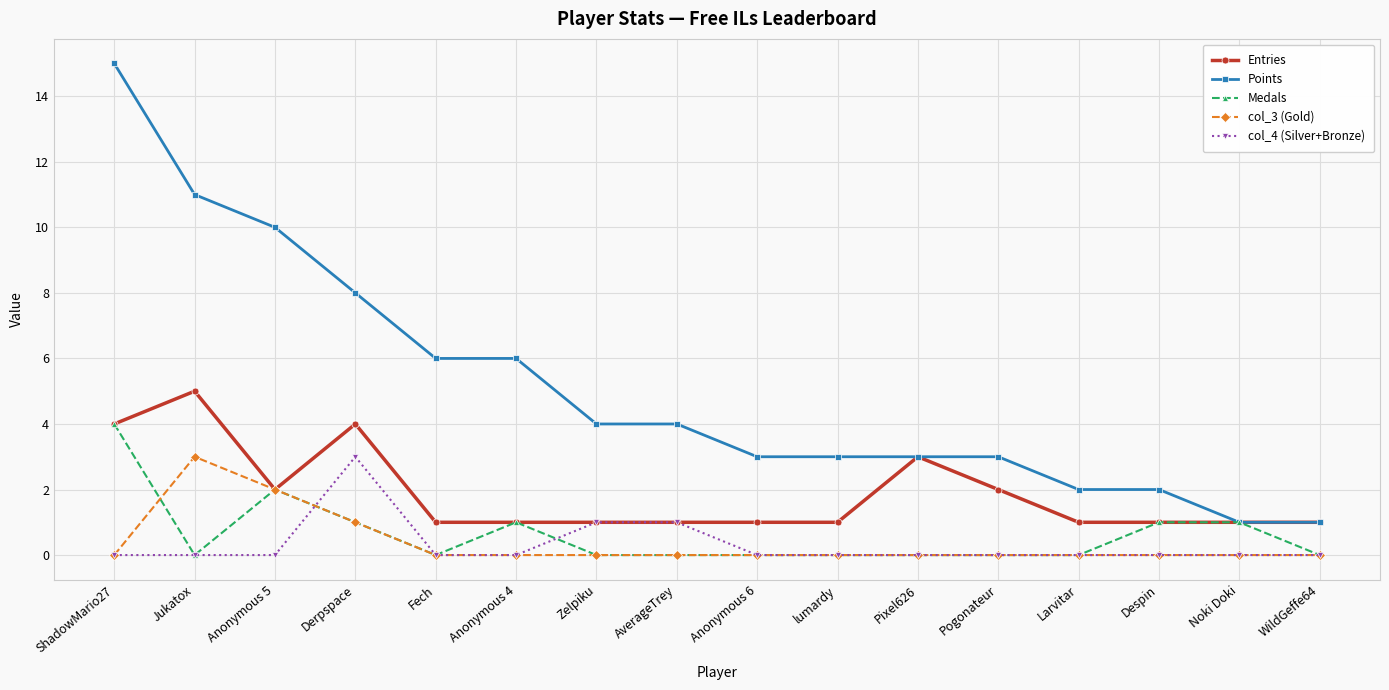

Reading left to right, transcribe all the data shown in this chart.

Entries: 4	5	2	4	1	1	1	1	1	1	3	2	1	1	1	1
Points: 15	11	10	8	6	6	4	4	3	3	3	3	2	2	1	1
Medals: 4	0	2	1	0	1	0	0	0	0	0	0	0	1	1	0
col_3 (Gold): 0	3	2	1	0	0	0	0	0	0	0	0	0	0	0	0
col_4 (Silver+Bronze): 0	0	0	3	0	0	1	1	0	0	0	0	0	0	0	0